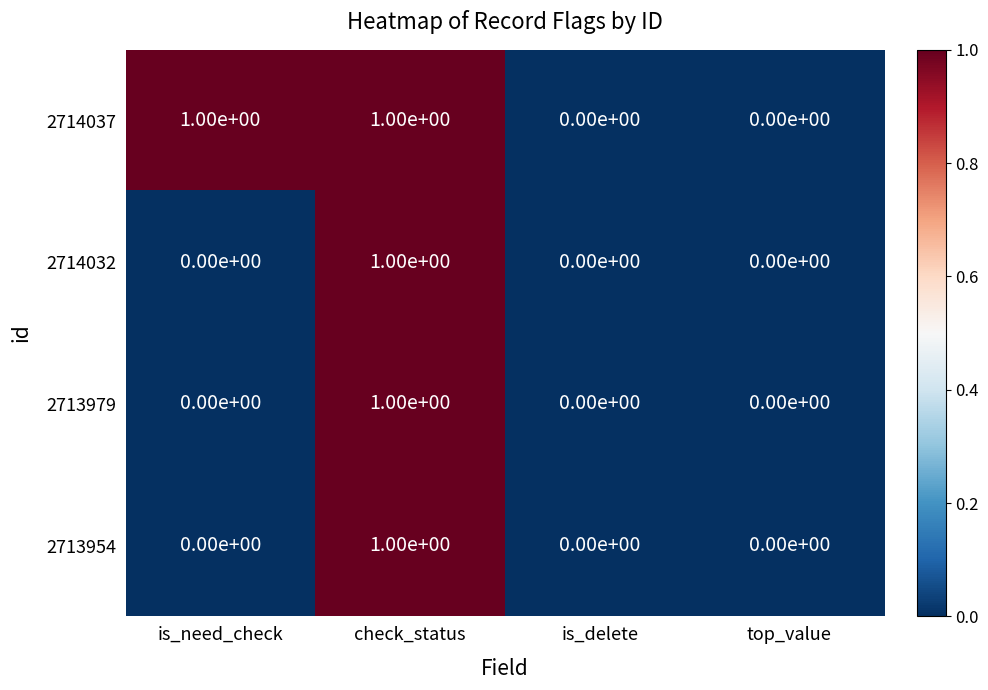

Is it true that 2714032 equals -1 at top_value?

False